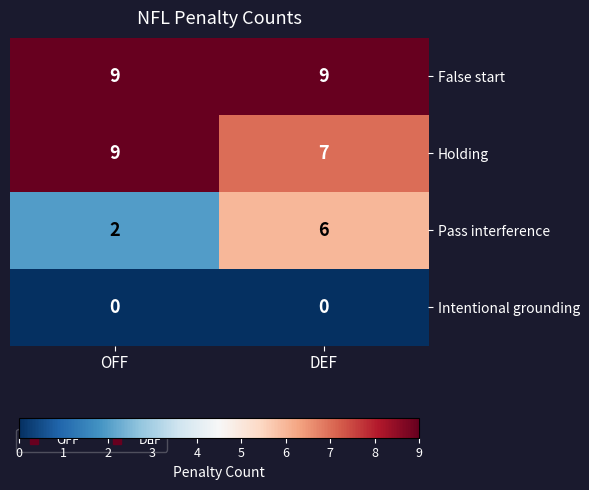

Rank the categories by Holding value from highest to lowest.

OFF, DEF